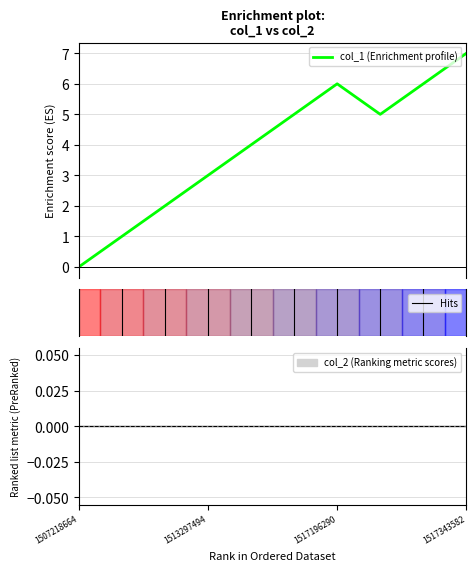

Where is the first local maximum?

1517196290